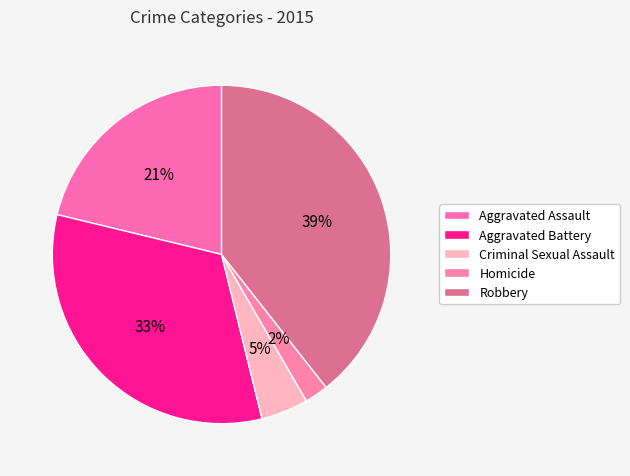

Which slice is the largest?

Robbery